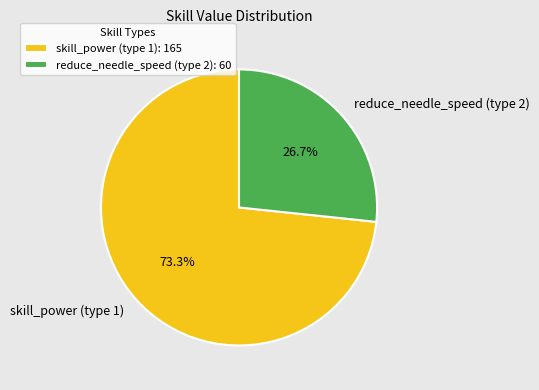

How many slices are in this pie chart?

2